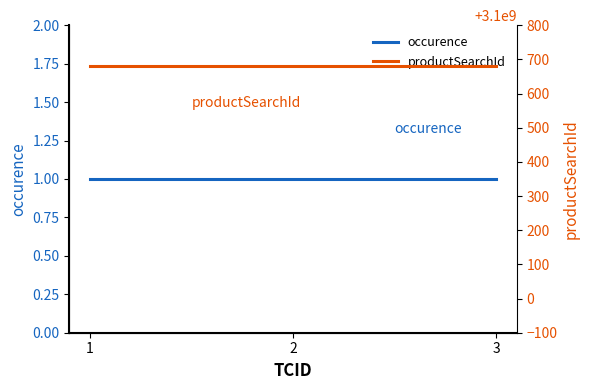

At which category does the chart reach its peak across all series?

1